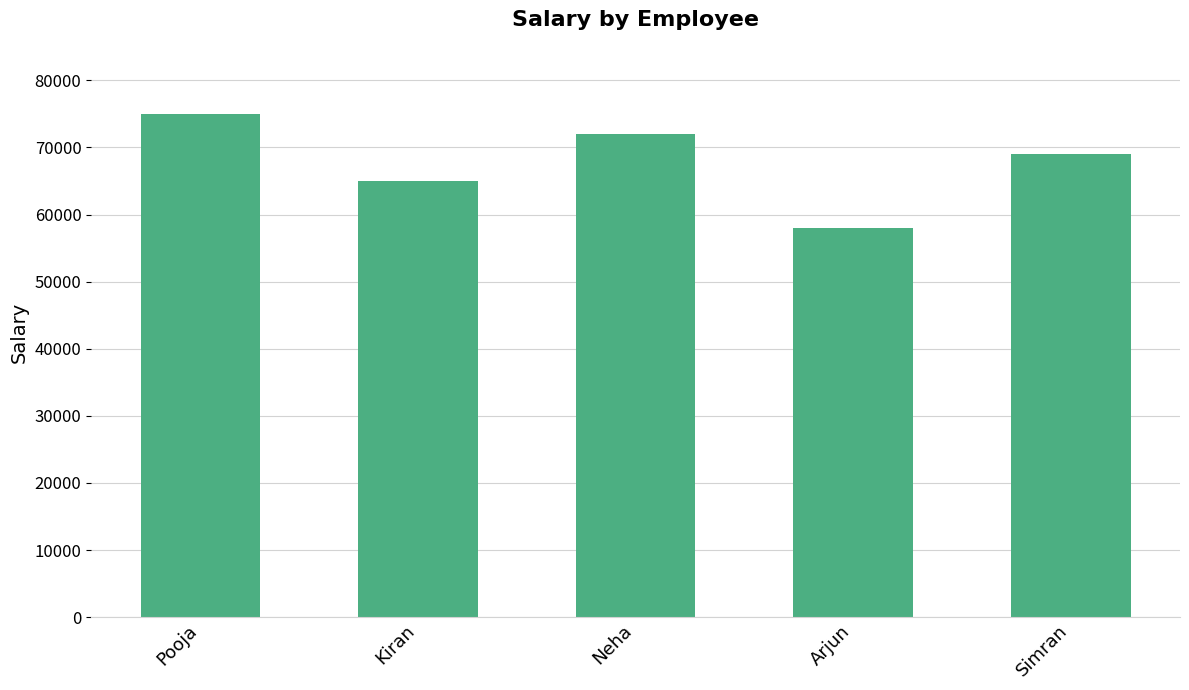

What is the label of the 1st bar from the left?

Pooja